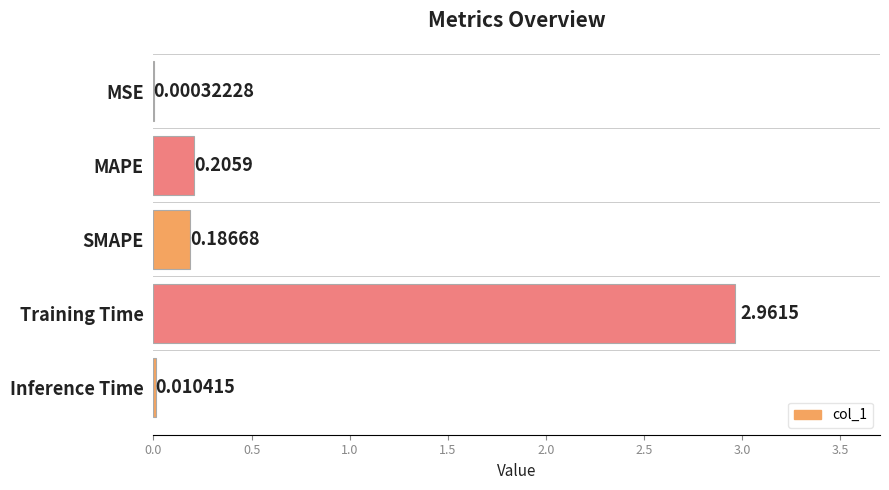

At which category does the chart reach its peak across all series?

Training Time